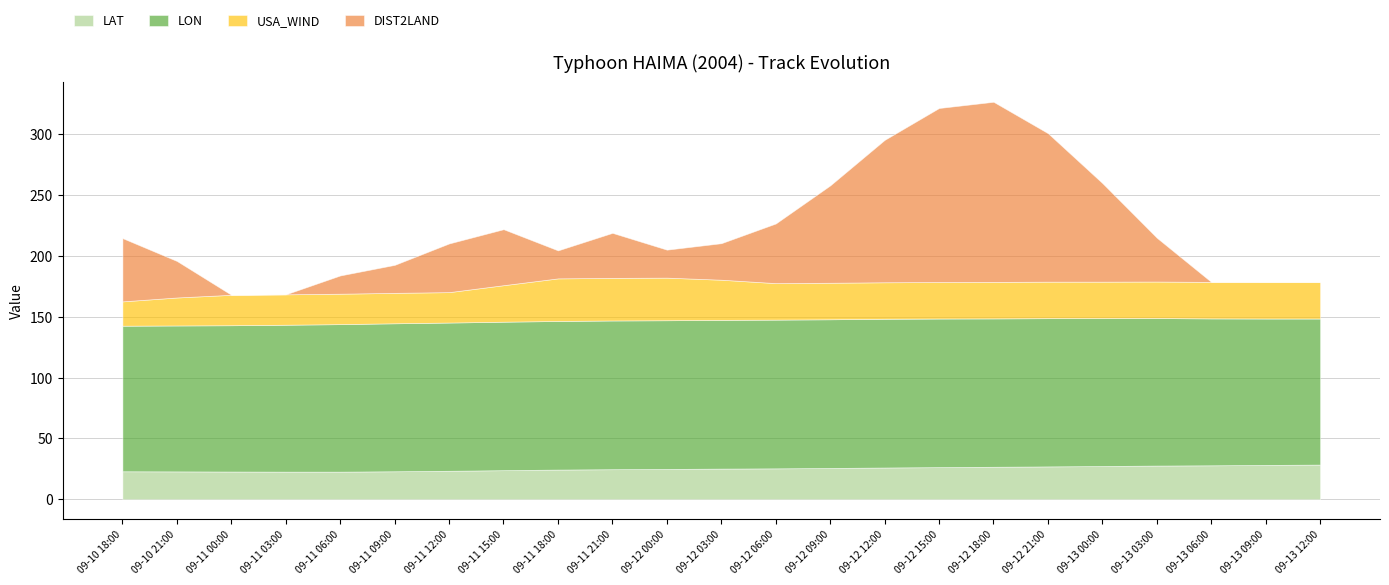

How many distinct data groups are displayed?

4